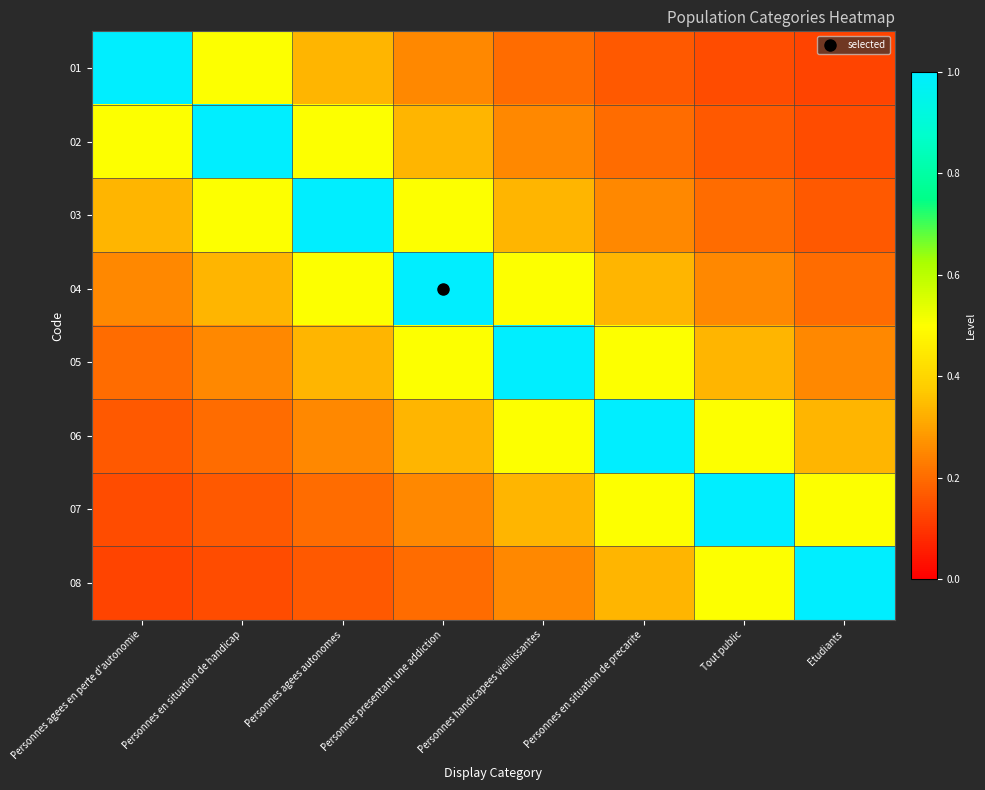

Reading right to left, transcribe all the data shown in this chart.

01: Etudiants=0.1	Tout public=0.1	Personnes en situation de precarite=0.2	Personnes handicapees vieillissantes=0.2	Personnes presentant une addiction=0.2	Personnes agees autonomes=0.3	Personnes en situation de handicap=0.5	Personnes agees en perte d'autonomie=1.0
02: Etudiants=0.1	Tout public=0.2	Personnes en situation de precarite=0.2	Personnes handicapees vieillissantes=0.2	Personnes presentant une addiction=0.3	Personnes agees autonomes=0.5	Personnes en situation de handicap=1.0	Personnes agees en perte d'autonomie=0.5
03: Etudiants=0.2	Tout public=0.2	Personnes en situation de precarite=0.2	Personnes handicapees vieillissantes=0.3	Personnes presentant une addiction=0.5	Personnes agees autonomes=1.0	Personnes en situation de handicap=0.5	Personnes agees en perte d'autonomie=0.3
04: Etudiants=0.2	Tout public=0.2	Personnes en situation de precarite=0.3	Personnes handicapees vieillissantes=0.5	Personnes presentant une addiction=1.0	Personnes agees autonomes=0.5	Personnes en situation de handicap=0.3	Personnes agees en perte d'autonomie=0.2
05: Etudiants=0.2	Tout public=0.3	Personnes en situation de precarite=0.5	Personnes handicapees vieillissantes=1.0	Personnes presentant une addiction=0.5	Personnes agees autonomes=0.3	Personnes en situation de handicap=0.2	Personnes agees en perte d'autonomie=0.2
06: Etudiants=0.3	Tout public=0.5	Personnes en situation de precarite=1.0	Personnes handicapees vieillissantes=0.5	Personnes presentant une addiction=0.3	Personnes agees autonomes=0.2	Personnes en situation de handicap=0.2	Personnes agees en perte d'autonomie=0.2
07: Etudiants=0.5	Tout public=1.0	Personnes en situation de precarite=0.5	Personnes handicapees vieillissantes=0.3	Personnes presentant une addiction=0.2	Personnes agees autonomes=0.2	Personnes en situation de handicap=0.2	Personnes agees en perte d'autonomie=0.1
08: Etudiants=1.0	Tout public=0.5	Personnes en situation de precarite=0.3	Personnes handicapees vieillissantes=0.2	Personnes presentant une addiction=0.2	Personnes agees autonomes=0.2	Personnes en situation de handicap=0.1	Personnes agees en perte d'autonomie=0.1